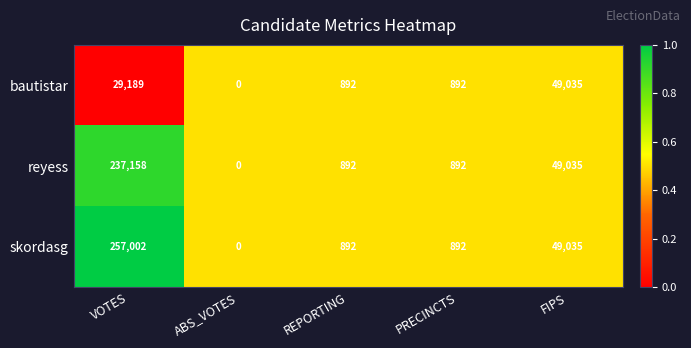

Is it true that reyess equals 237158 at VOTES?

True